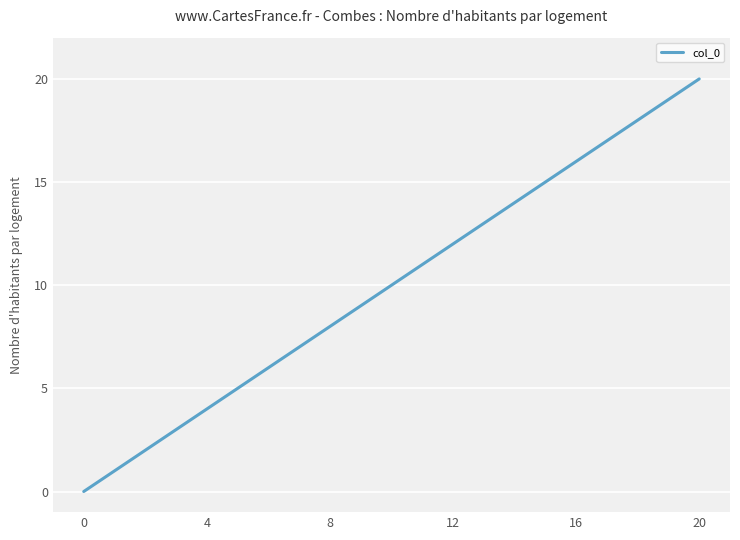

What is the difference between the maximum and minimum values?

20